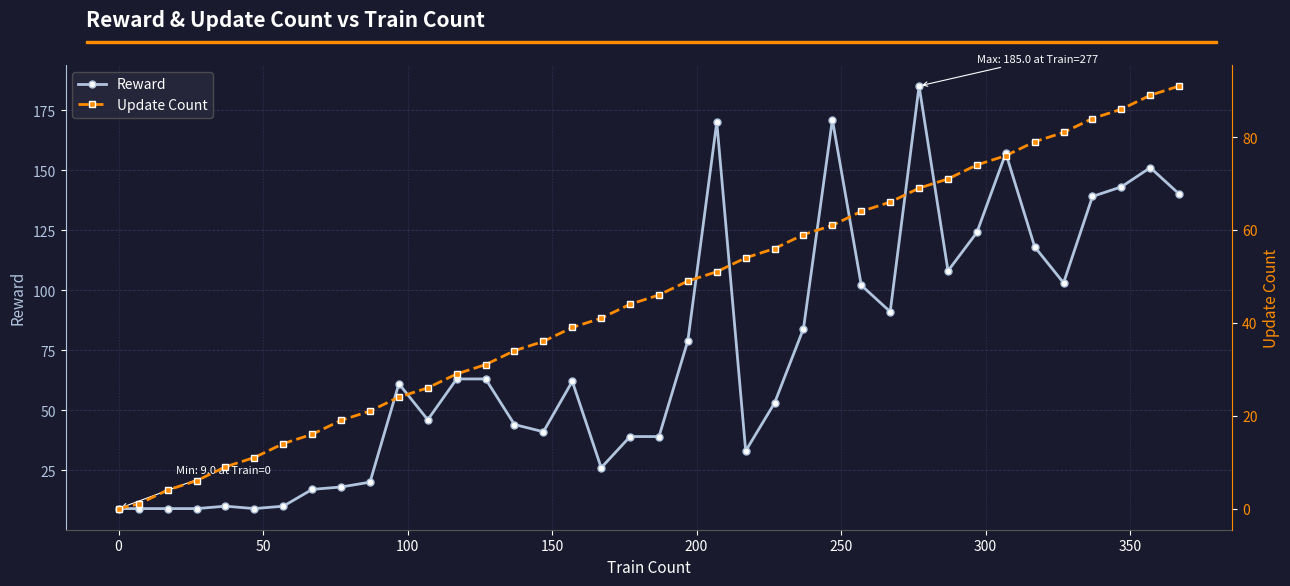

True or false: Reward has more than 1 interior local peaks.

True